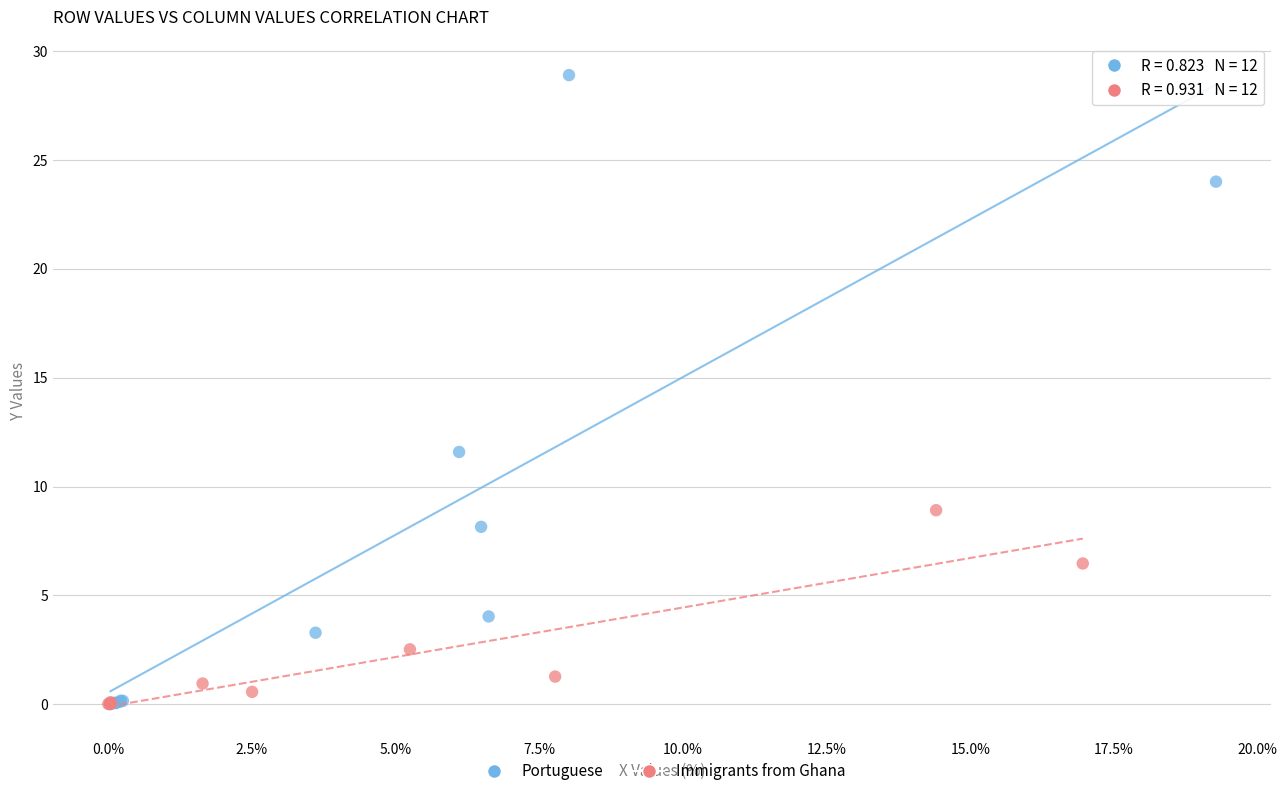

Which series has the widest spread of Y values?

Portuguese